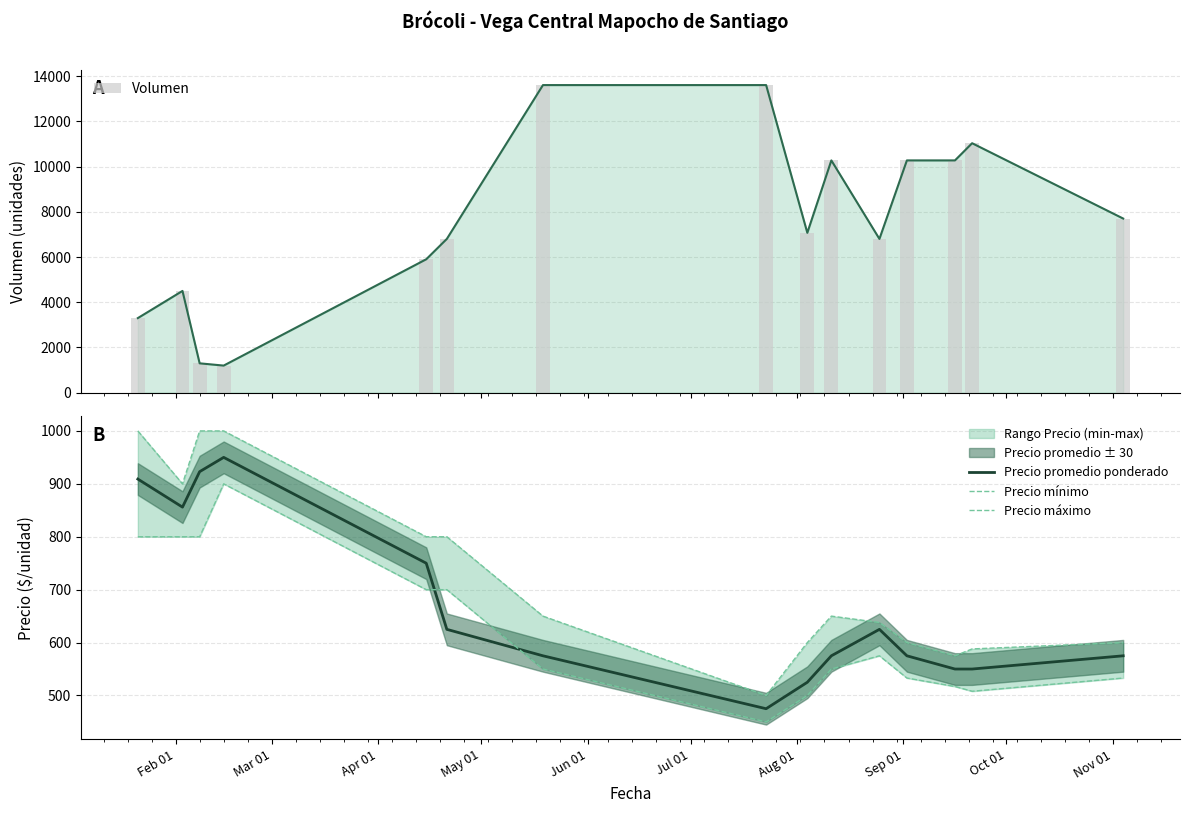

How many data points in Precio mínimo are less than 550?

6